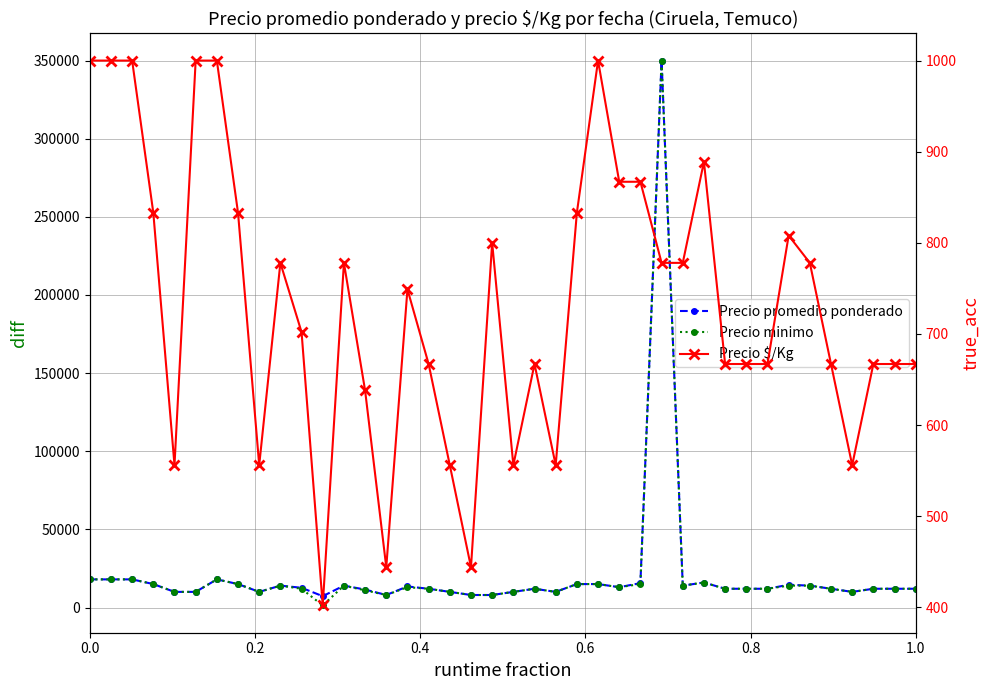

How many lines are shown in the chart?

3